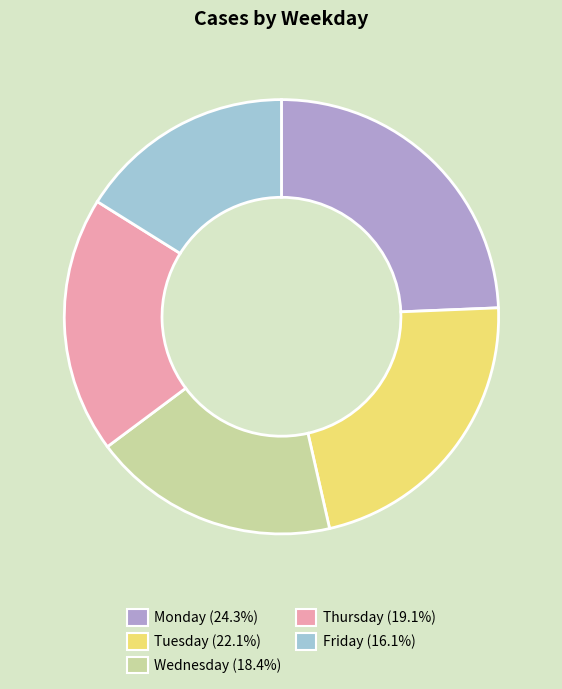

What is the largest slice in the pie chart?

Monday